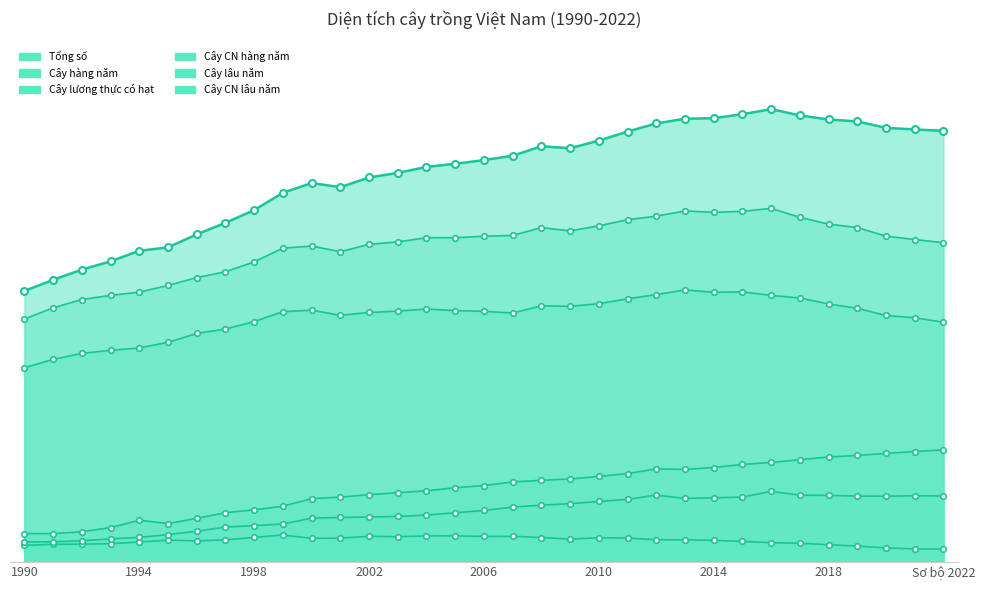

True or false: Cây CN hàng năm has a value of 969.9 at 2015.

False